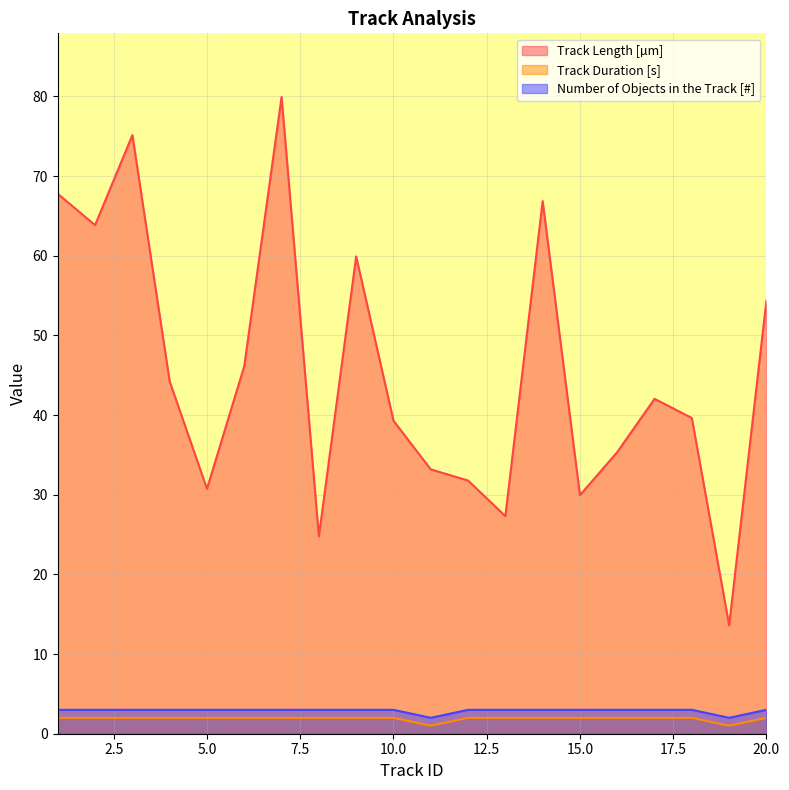

What is the difference between the maximum and minimum values in the Number of Objects in the Track [#] series?

1.0